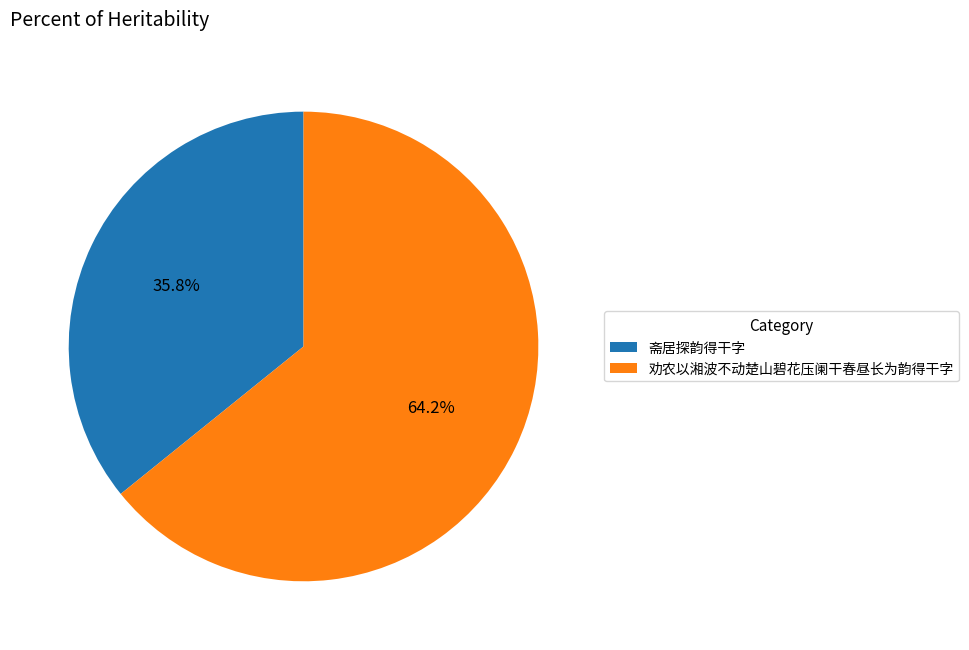

What percentage is the 劝农以湘波不动楚山碧花压阑干春昼长为韵得干字 slice, to the nearest percent?

64%